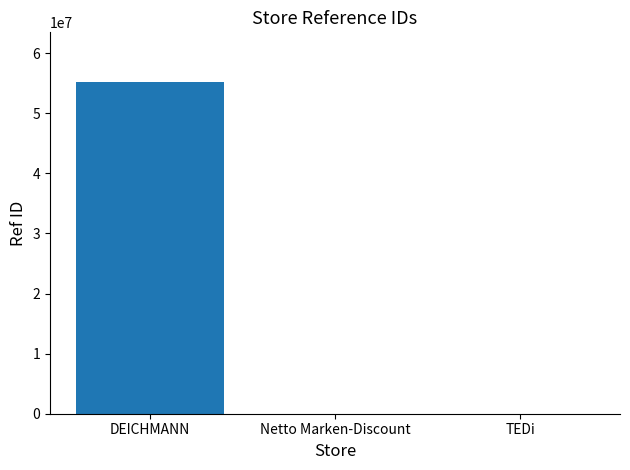

What is the sum of all values?

55196448